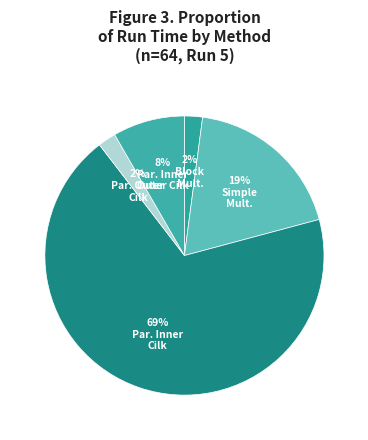

To the nearest percent, what is the difference between the largest and smallest slice percentages?

67%